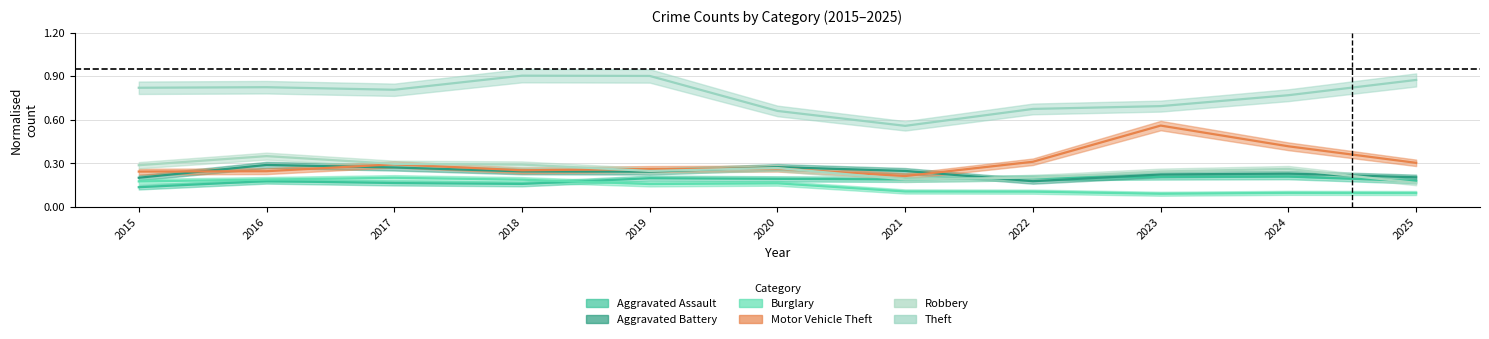

What is the difference between the second highest and second lowest values in the Robbery series?

0.1